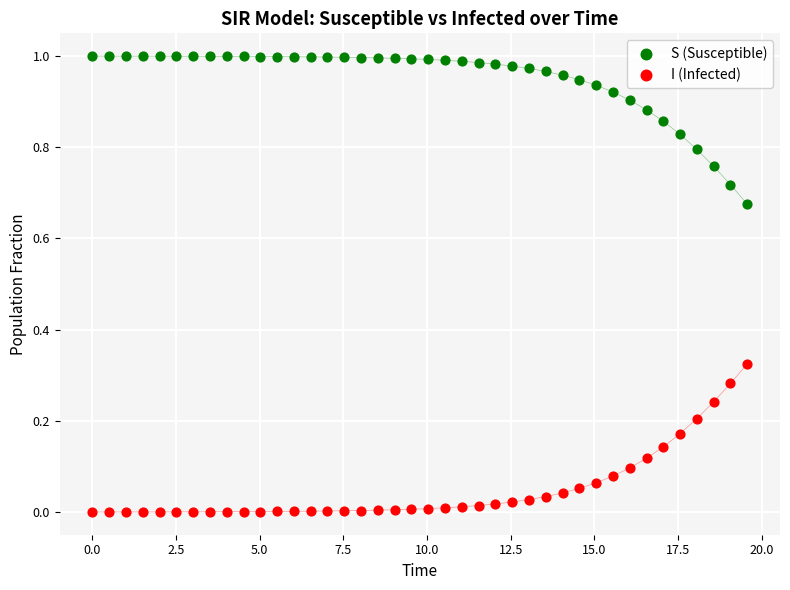

Which series reaches the minimum Y coordinate?

I (Infected)